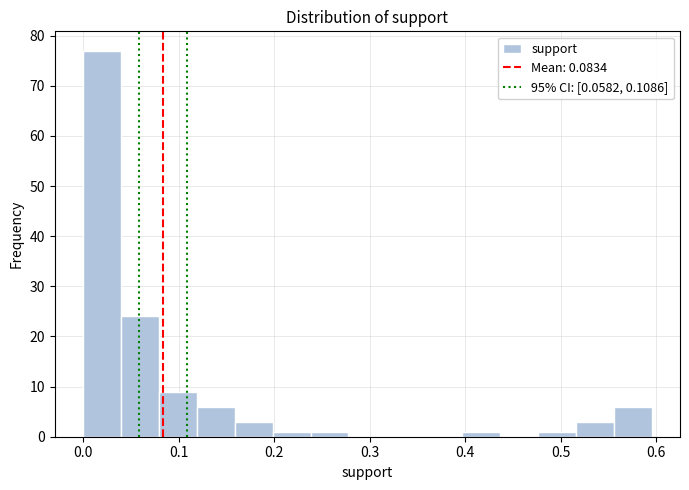

Around what value on the x-axis is the tallest bar? Give the approximate position of its centre, as read against the axis.

0.02